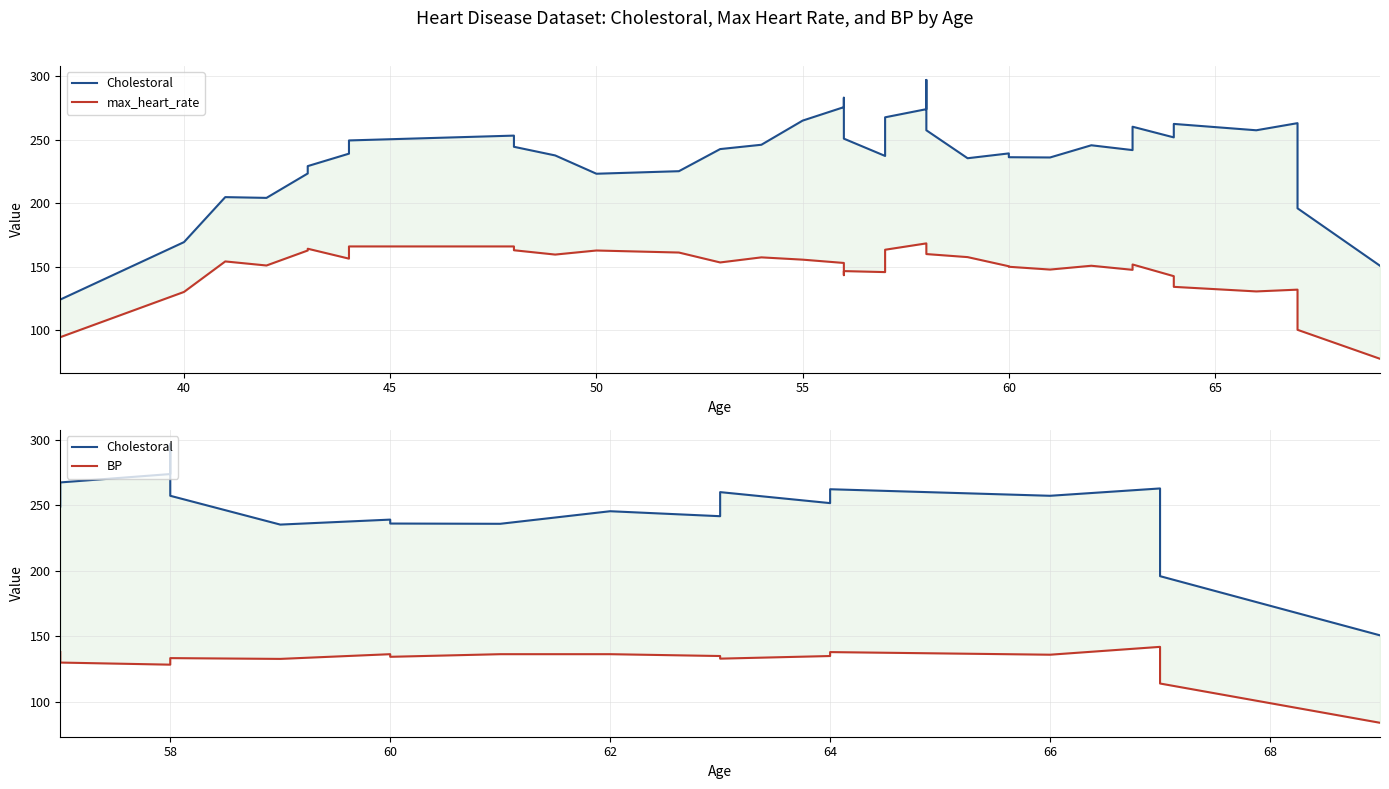

True or false: Cholestoral has more than 0 interior local peaks.

True